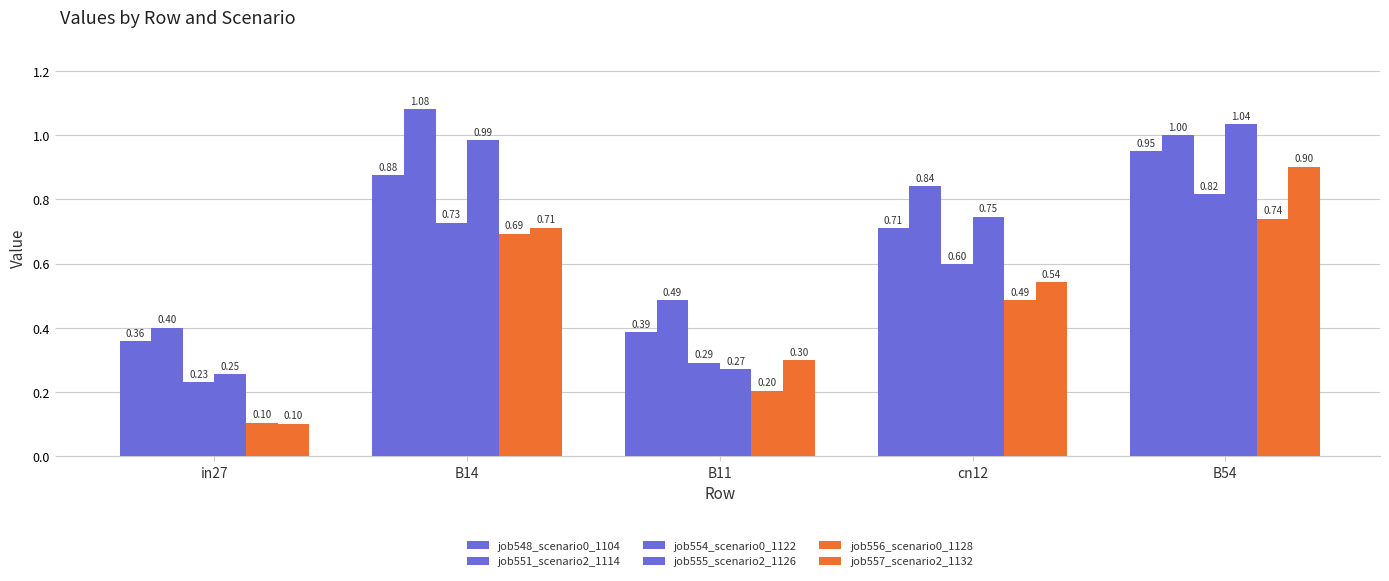

What is the average value of the job554_scenario0_1122 series?

0.5